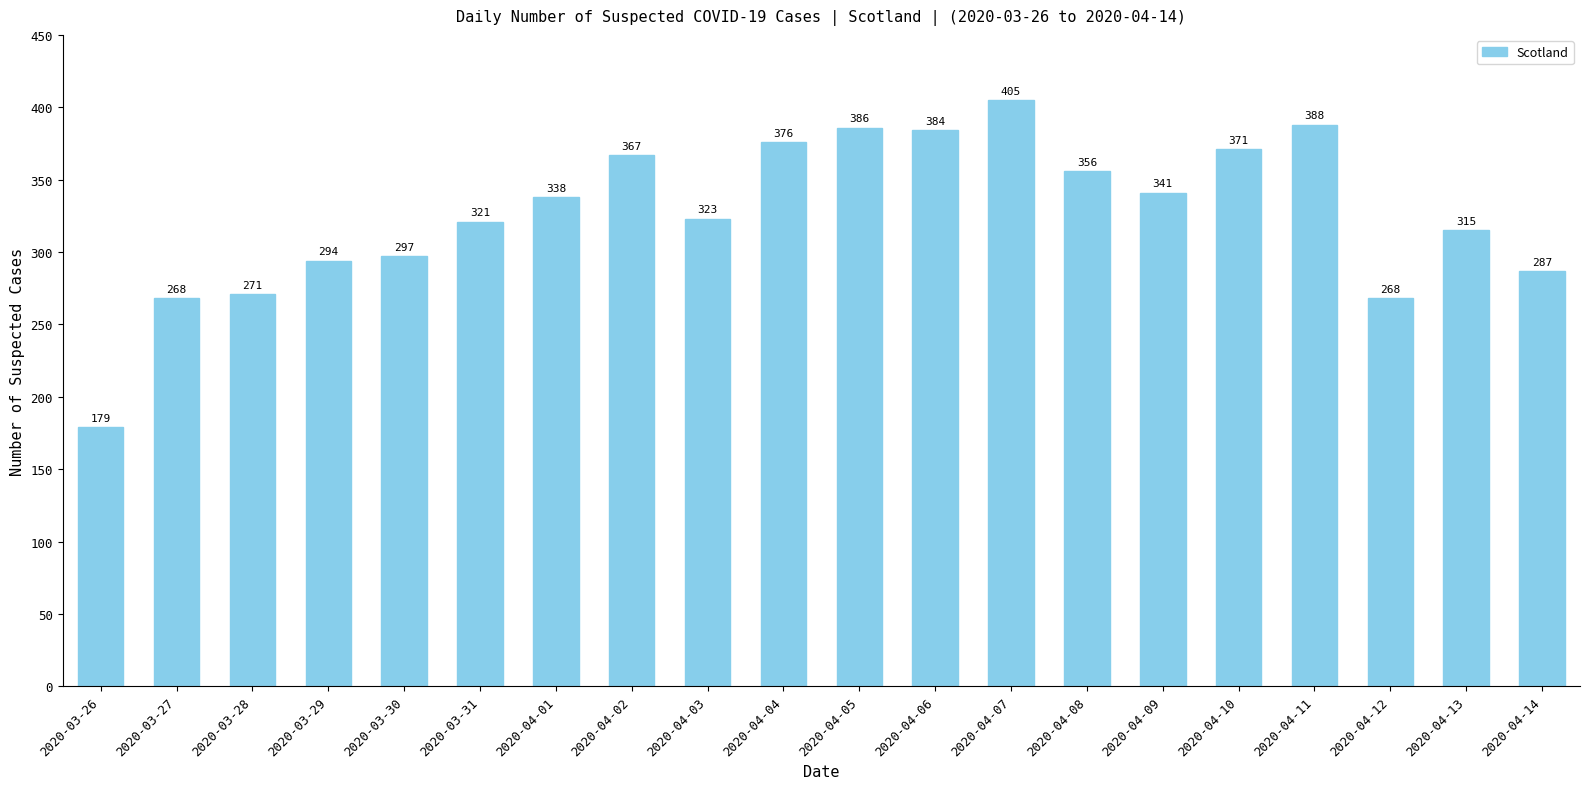

What is the value of the 8th bar from the left?

367